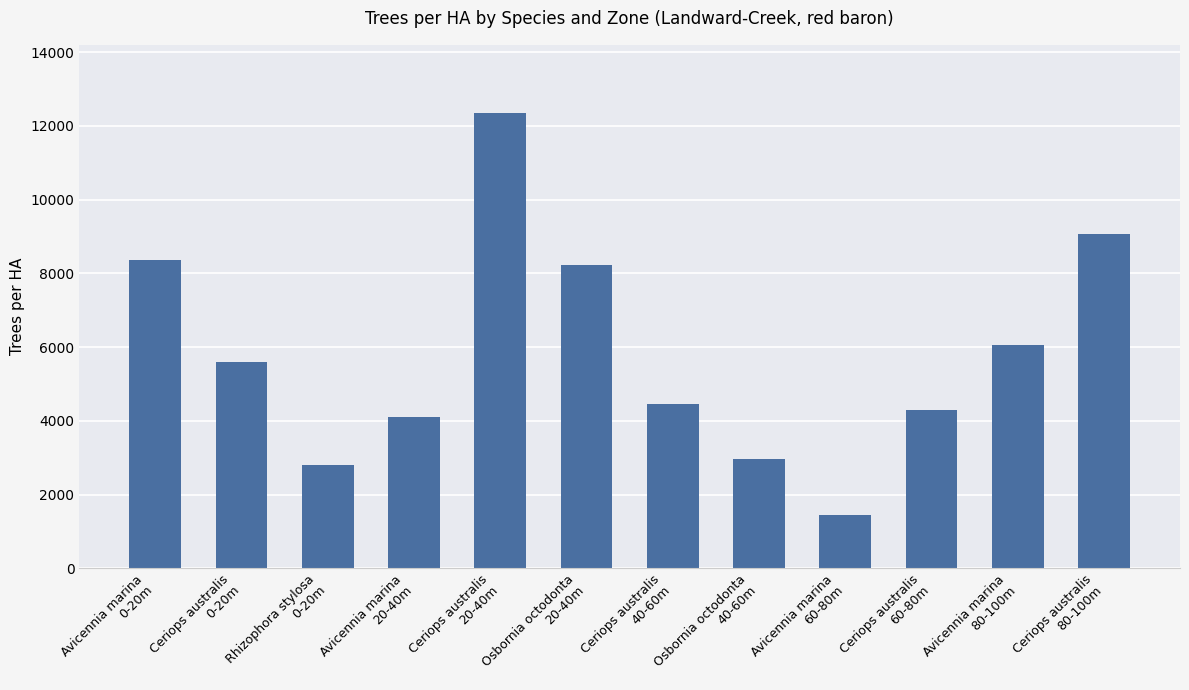

Are the bars horizontal?

No